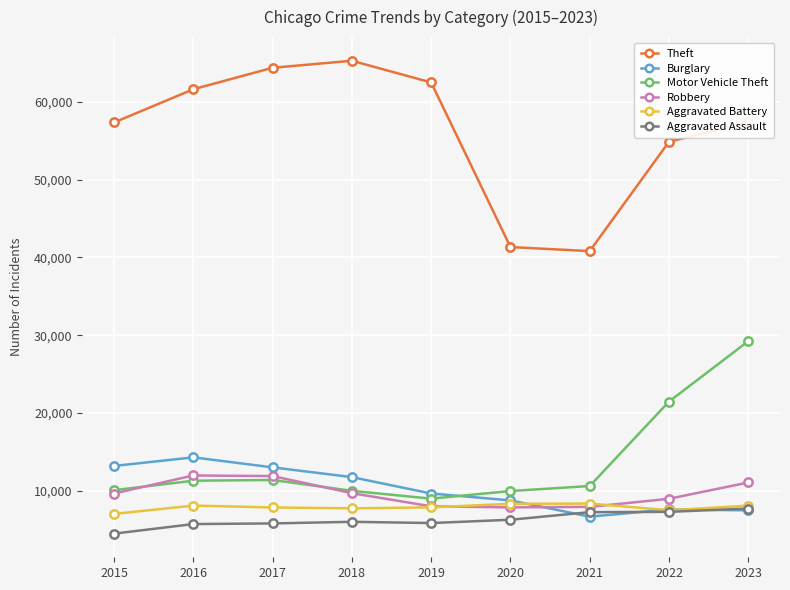

At which label is Motor Vehicle Theft closest to 19106?

2022